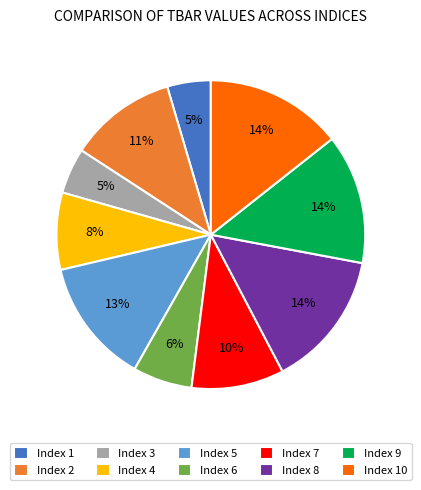

To the nearest percent, what portion does Index 6 represent?

6%